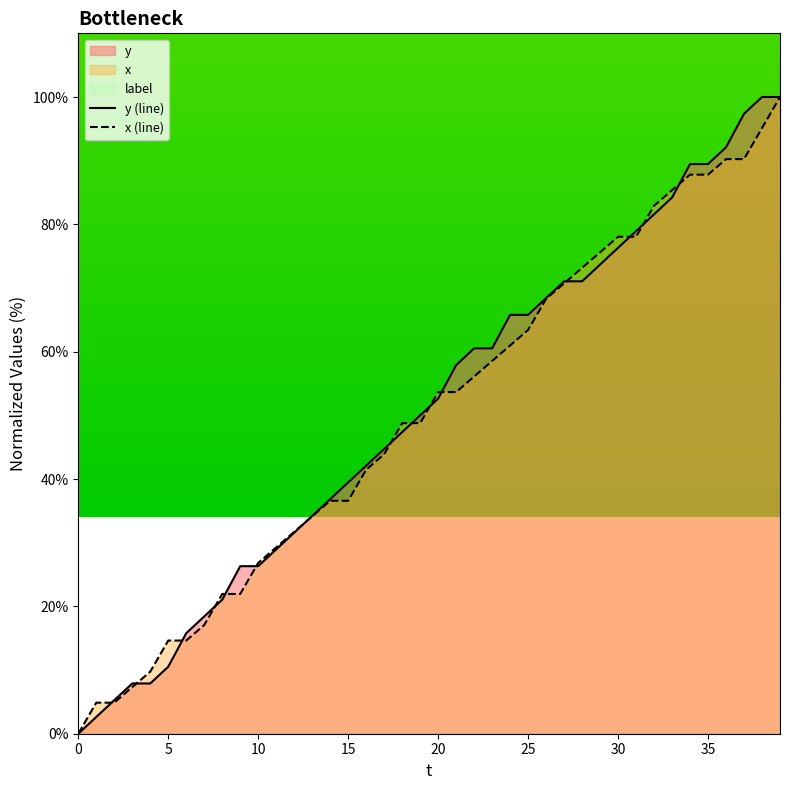

At which label does y (line) reach its peak?

38